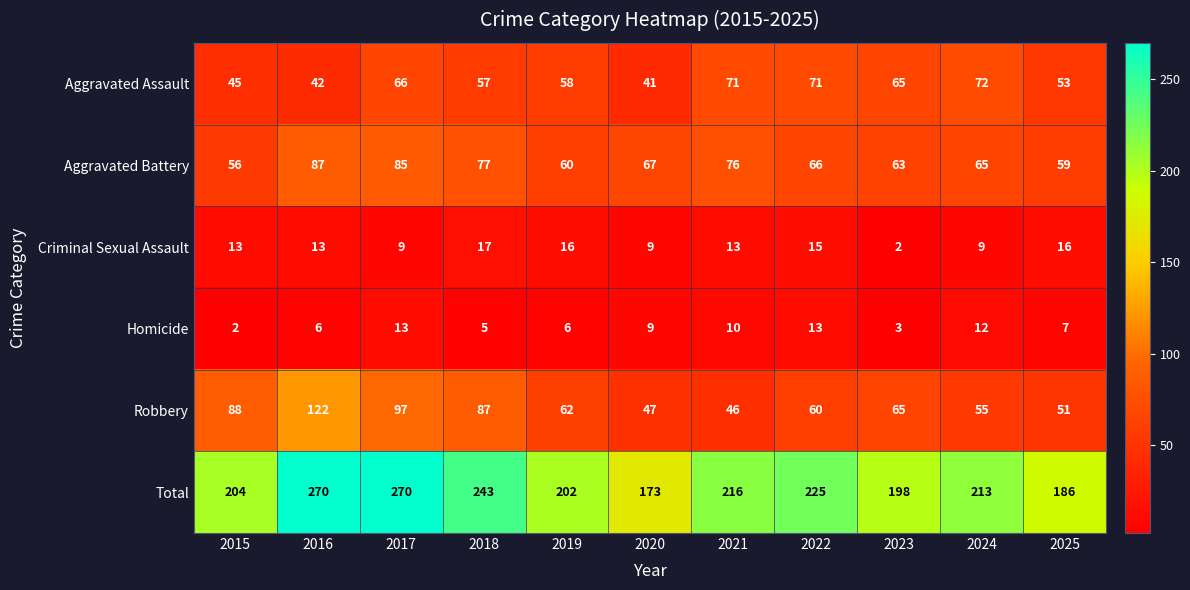

What is the sum of the Homicide values at 2018 and 2025?

12